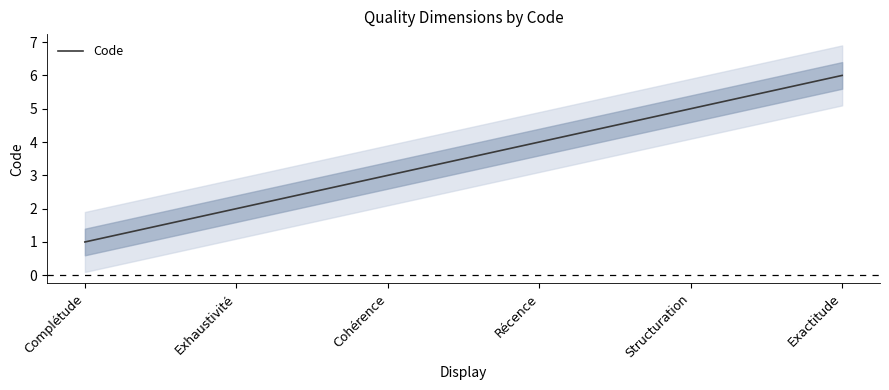

What is the difference between the maximum and minimum values?

5